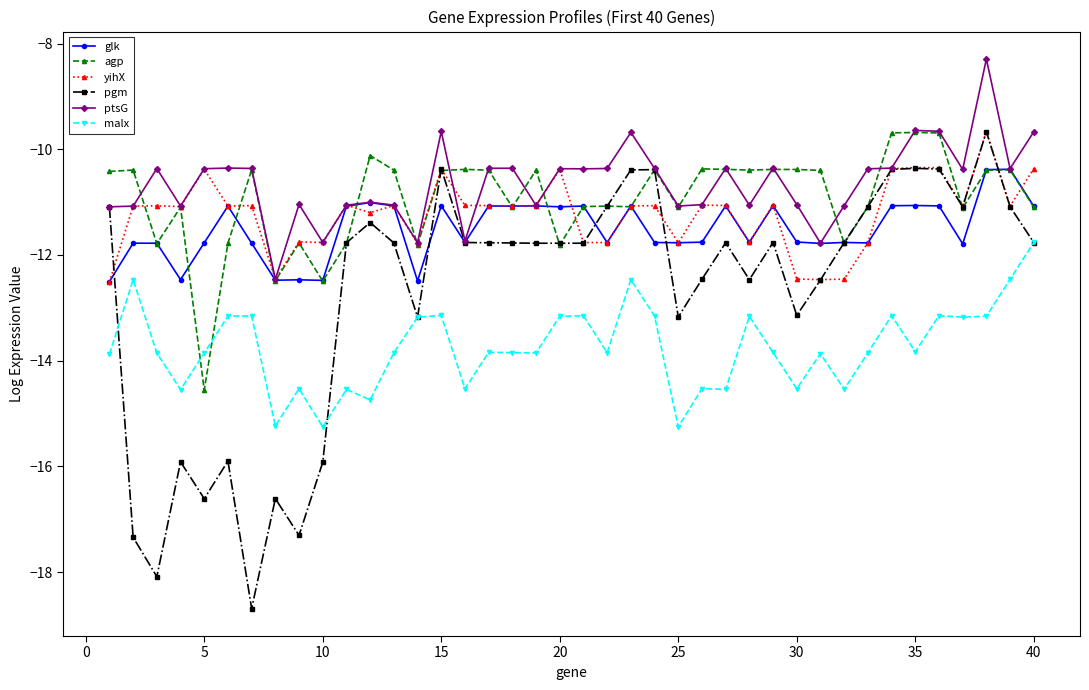

What is the sum of all yihX values?

-449.1